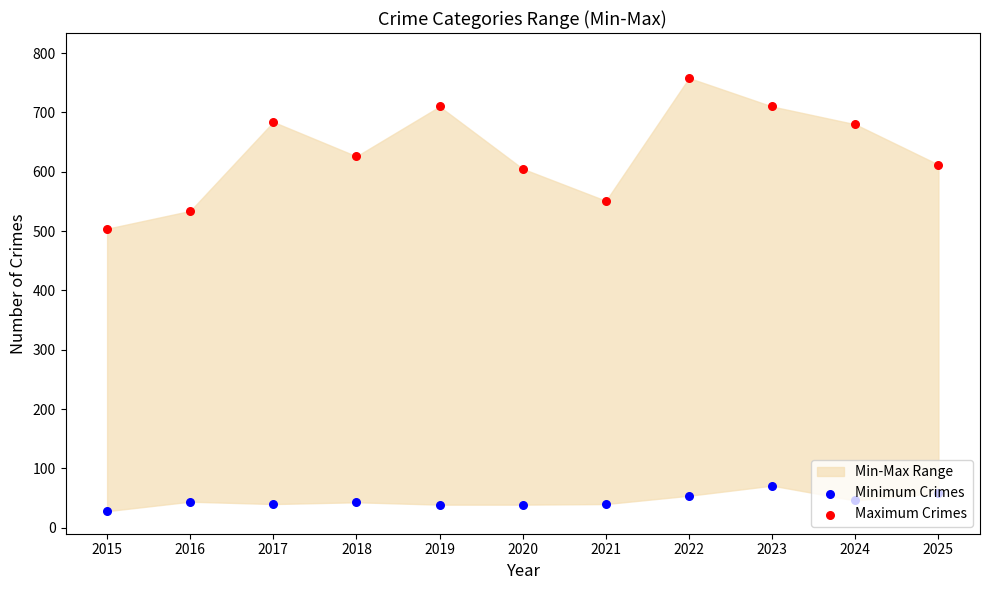

Which series has the largest total across all categories?

Maximum Crimes